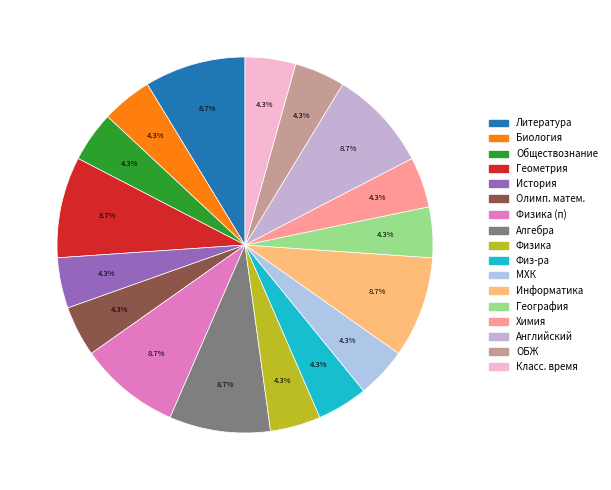

How many slices are in this pie chart?

17